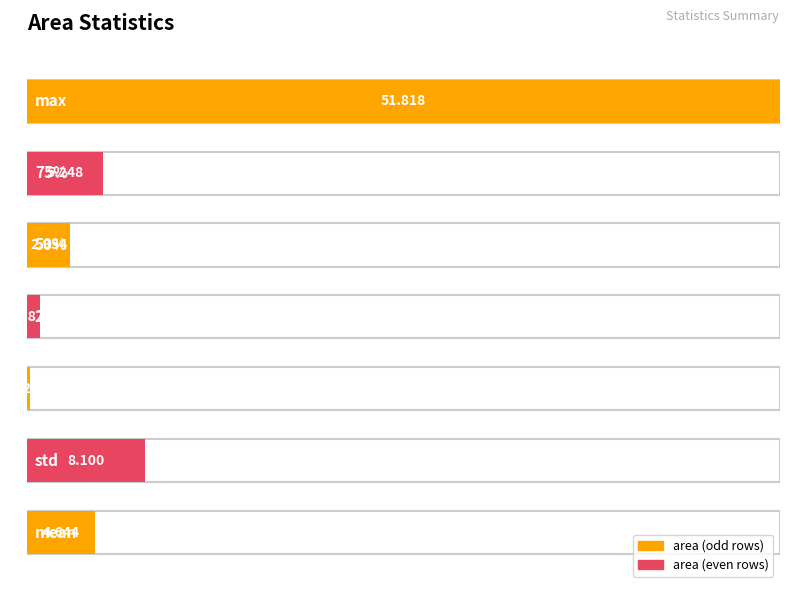

Reading left to right, transcribe all the data shown in this chart.

mean=4.6	std=8.1	min=0.2	25%=0.9	50%=3.0	75%=5.2	max=51.8